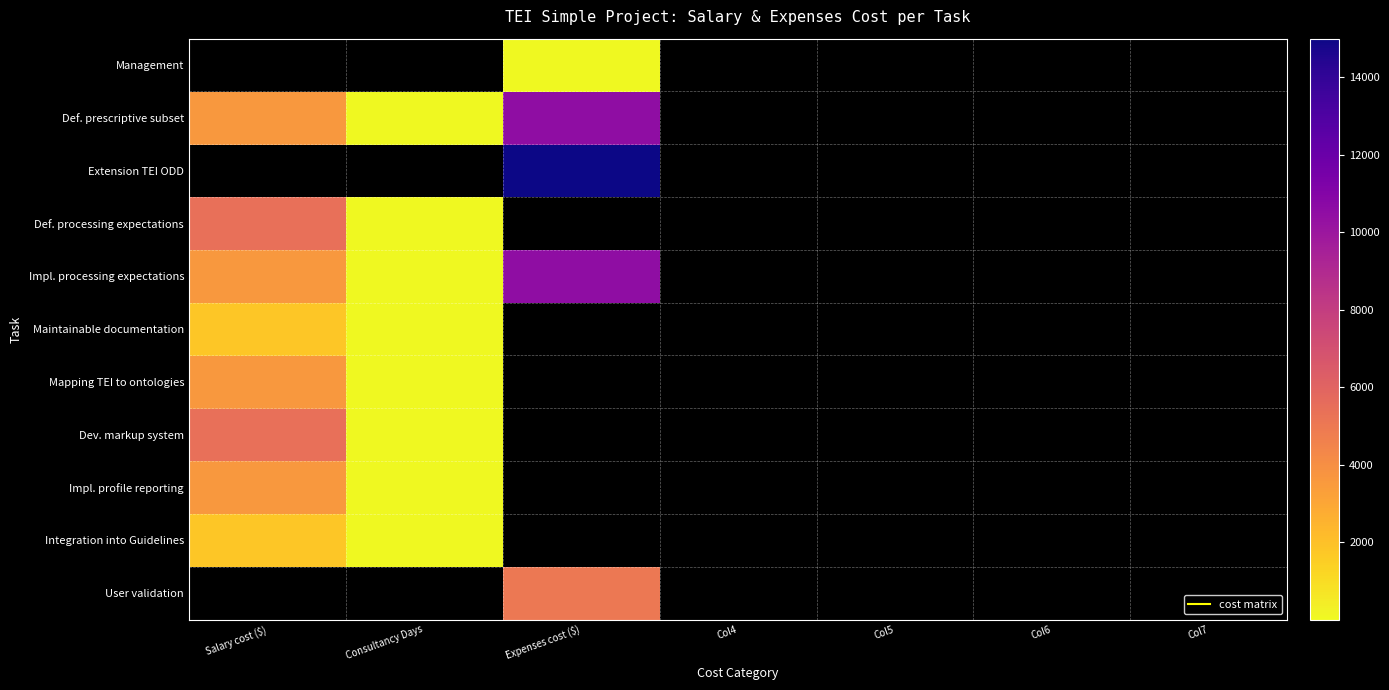

At which label is Integration into Guidelines closest to 902?

Consultancy Days